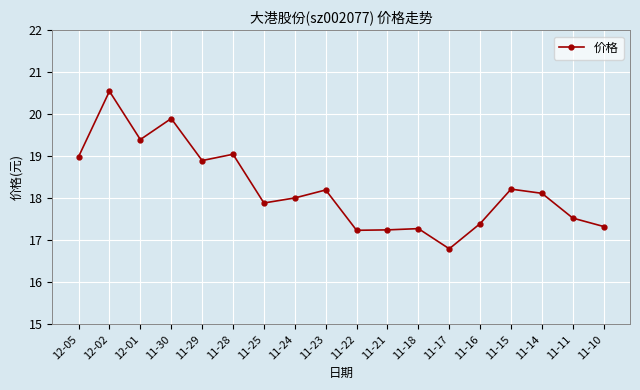

How many distinct data groups are displayed?

1